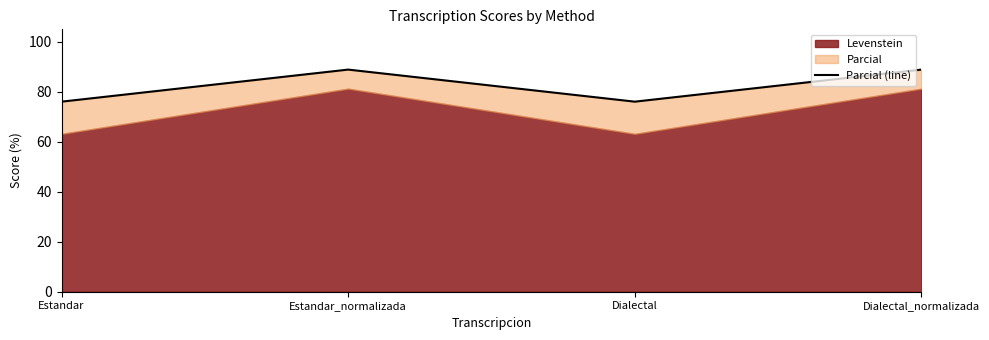

Is it true that the value at Estandar_normalizada is 46.7?

False